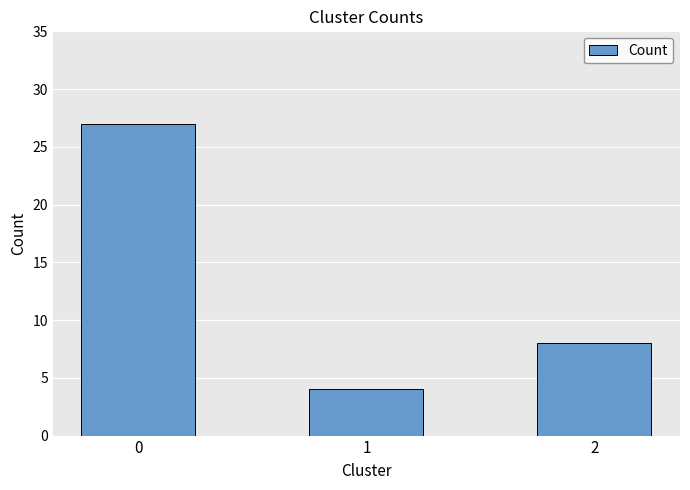

Reading right to left, transcribe all the data shown in this chart.

2=8	1=4	0=27